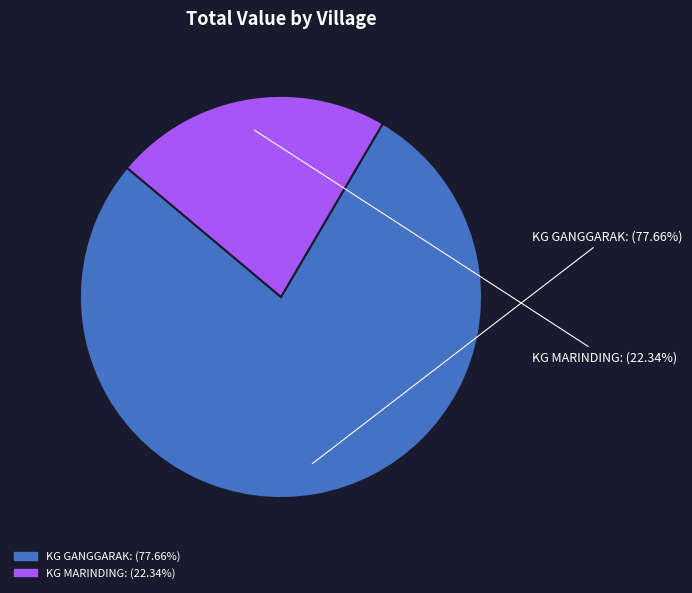

What is the largest slice in the pie chart?

KG GANGGARAK